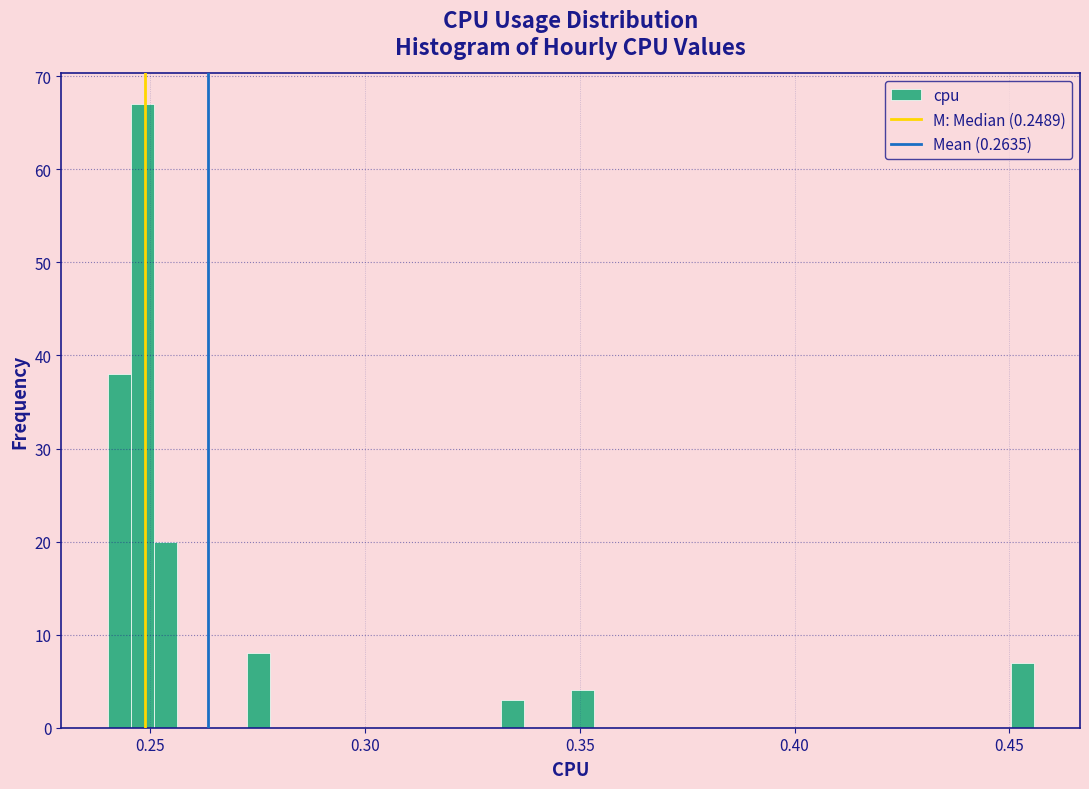

Around what value on the x-axis is the tallest bar? Give the approximate position of its centre, as read against the axis.

0.250